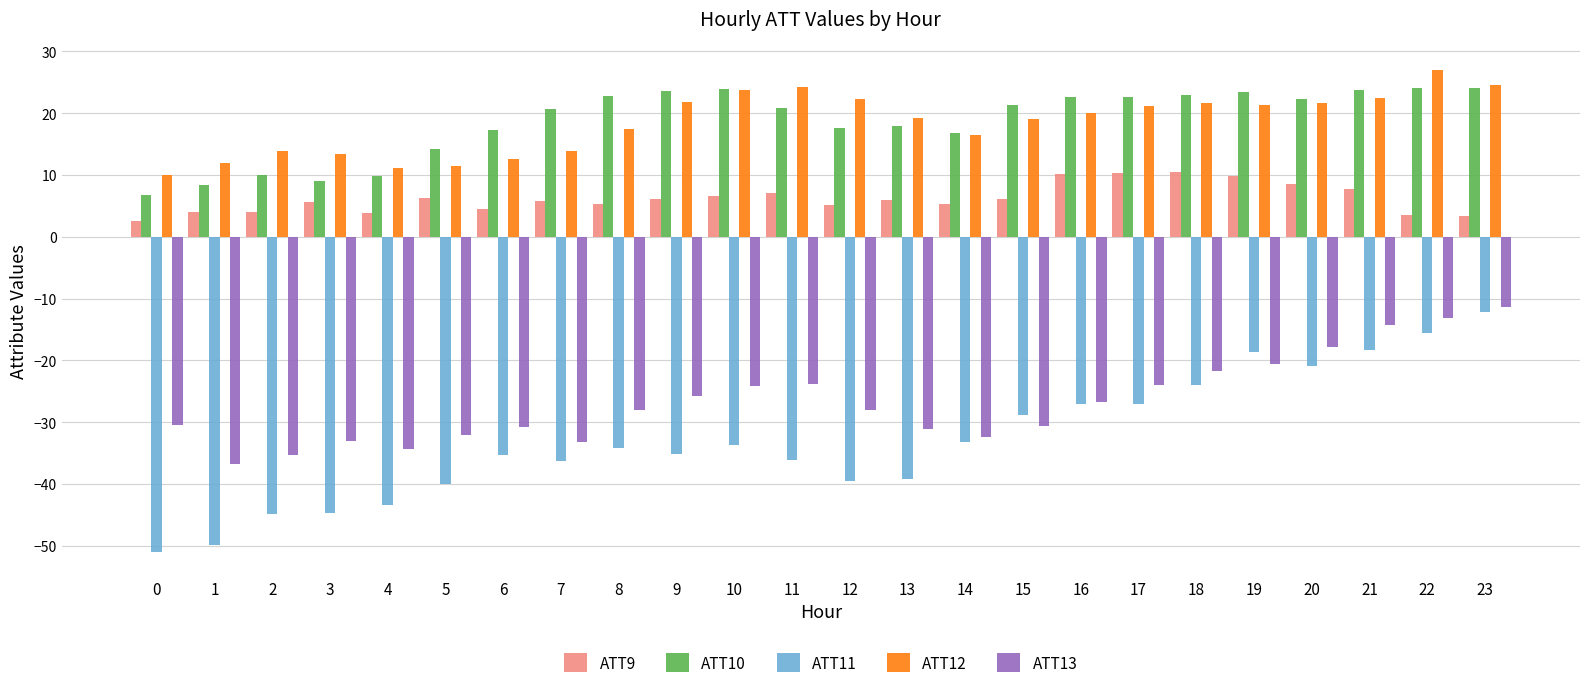

At which category does the chart reach its peak across all series?

22